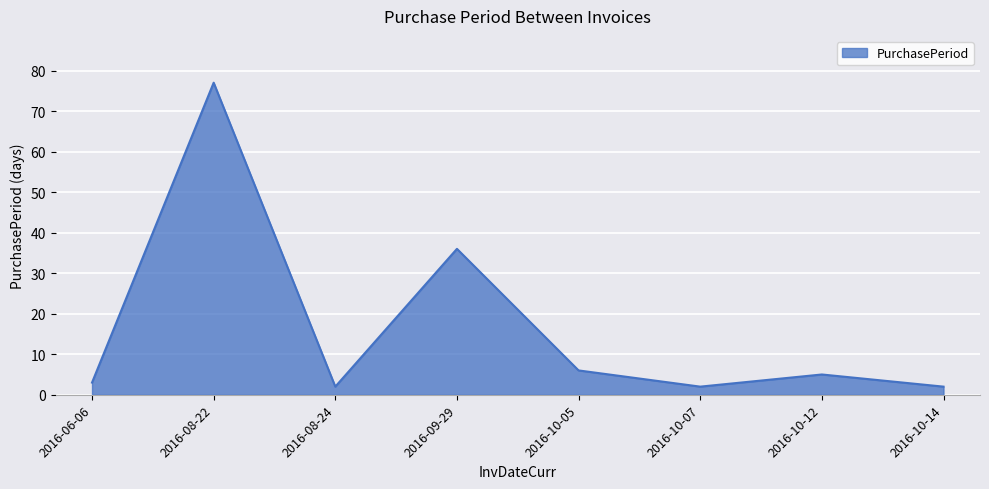

Where is the data nearest to the value 39?

2016-09-29